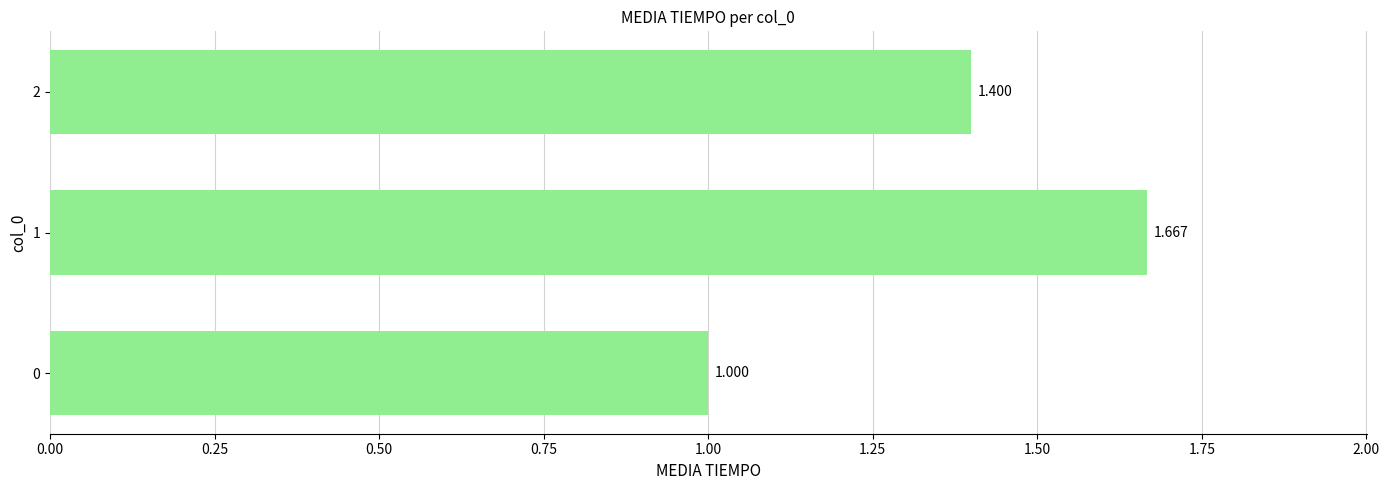

What is the smallest value displayed?

1.0